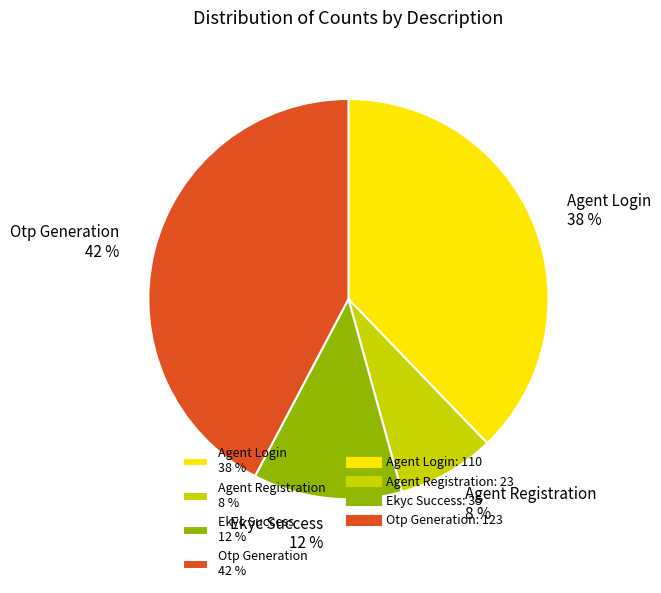

To the nearest percent, what is the difference between the Agent Registration and Agent Login slice percentages?

30%